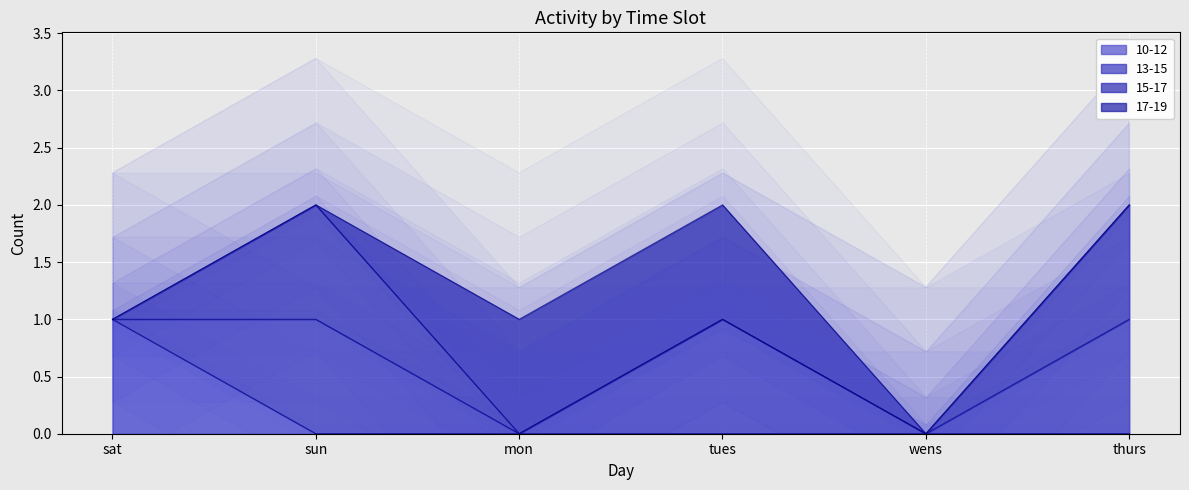

Which series has the largest total across all categories?

13-15